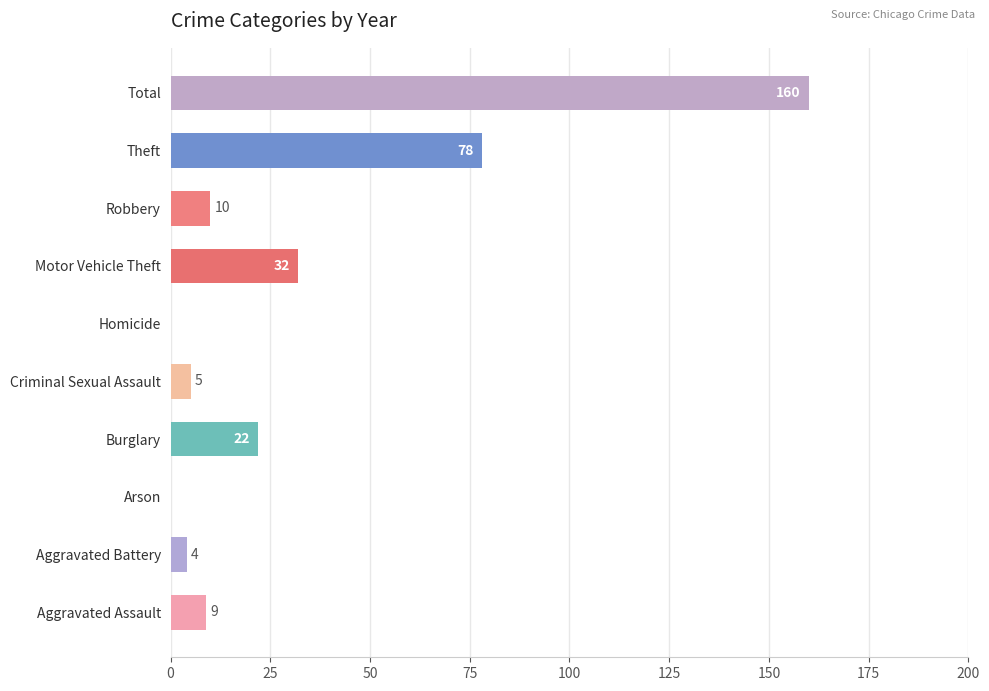

Reading top to bottom, list all the values displayed in this chart.

Total=160	Theft=78	Robbery=10	Motor Vehicle Theft=32	Homicide=0	Criminal Sexual Assault=5	Burglary=22	Arson=0	Aggravated Battery=4	Aggravated Assault=9